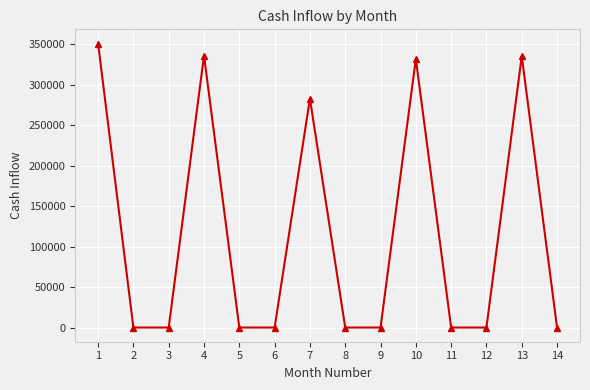

What is the value of the 1st point from the left?

350581